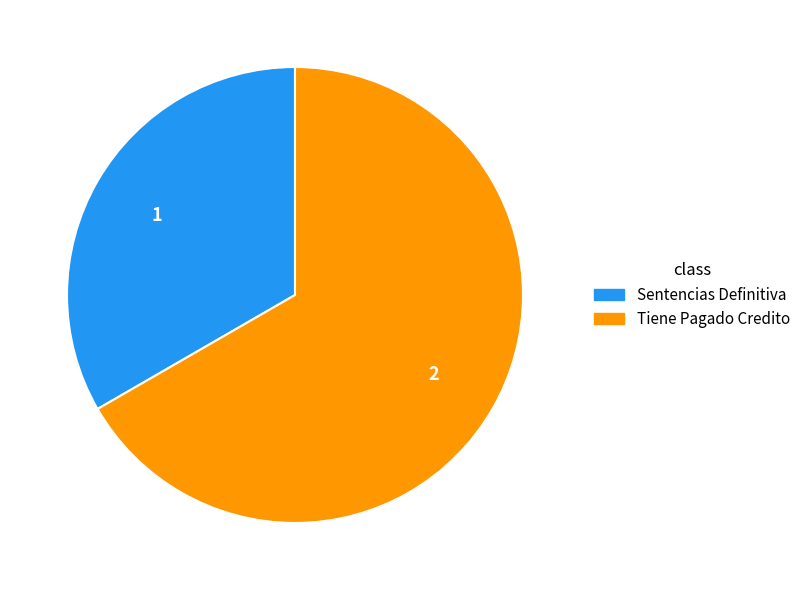

Is it true that Sentencias Definitiva is 24% of the pie?

False